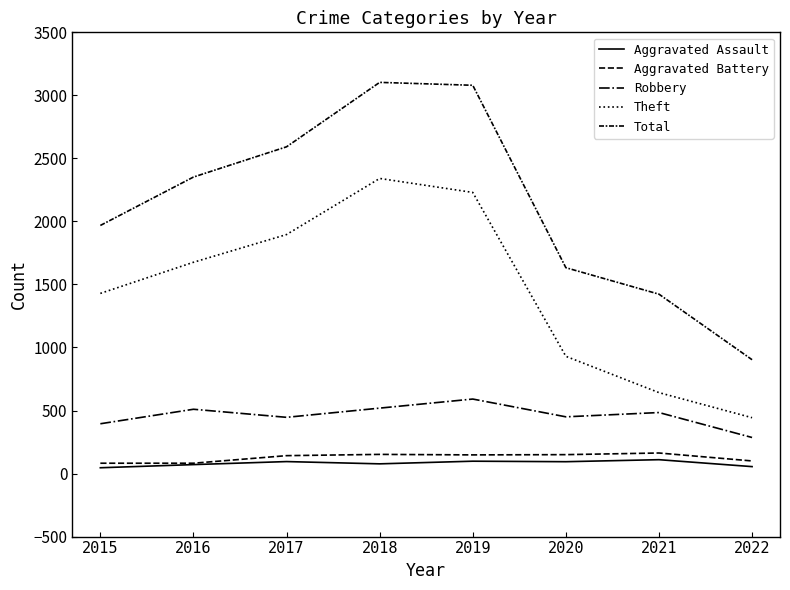

True or false: Total and Theft cross at least once.

False